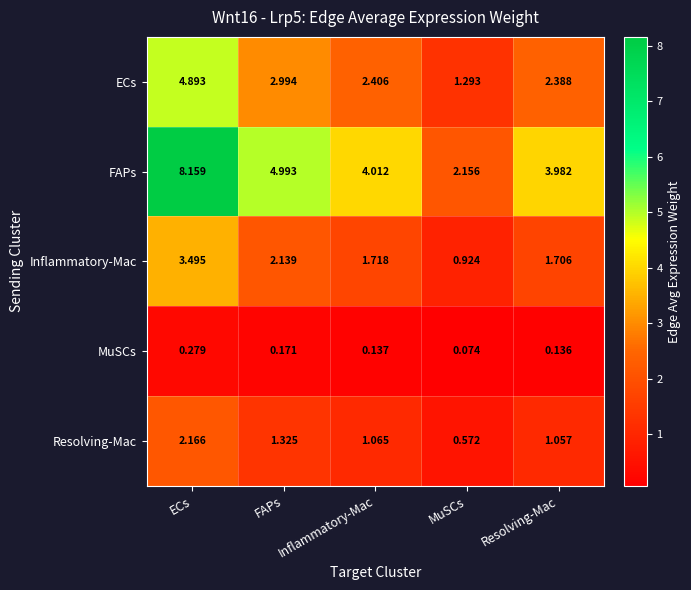

At which label is ECs closest to 3?

FAPs